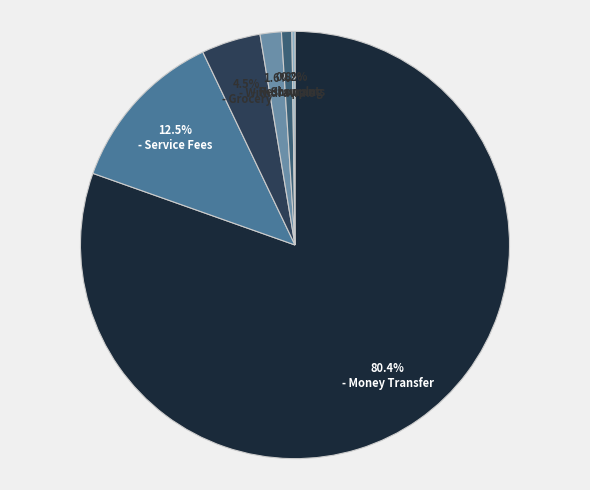

Is there a majority slice in this chart?

Yes